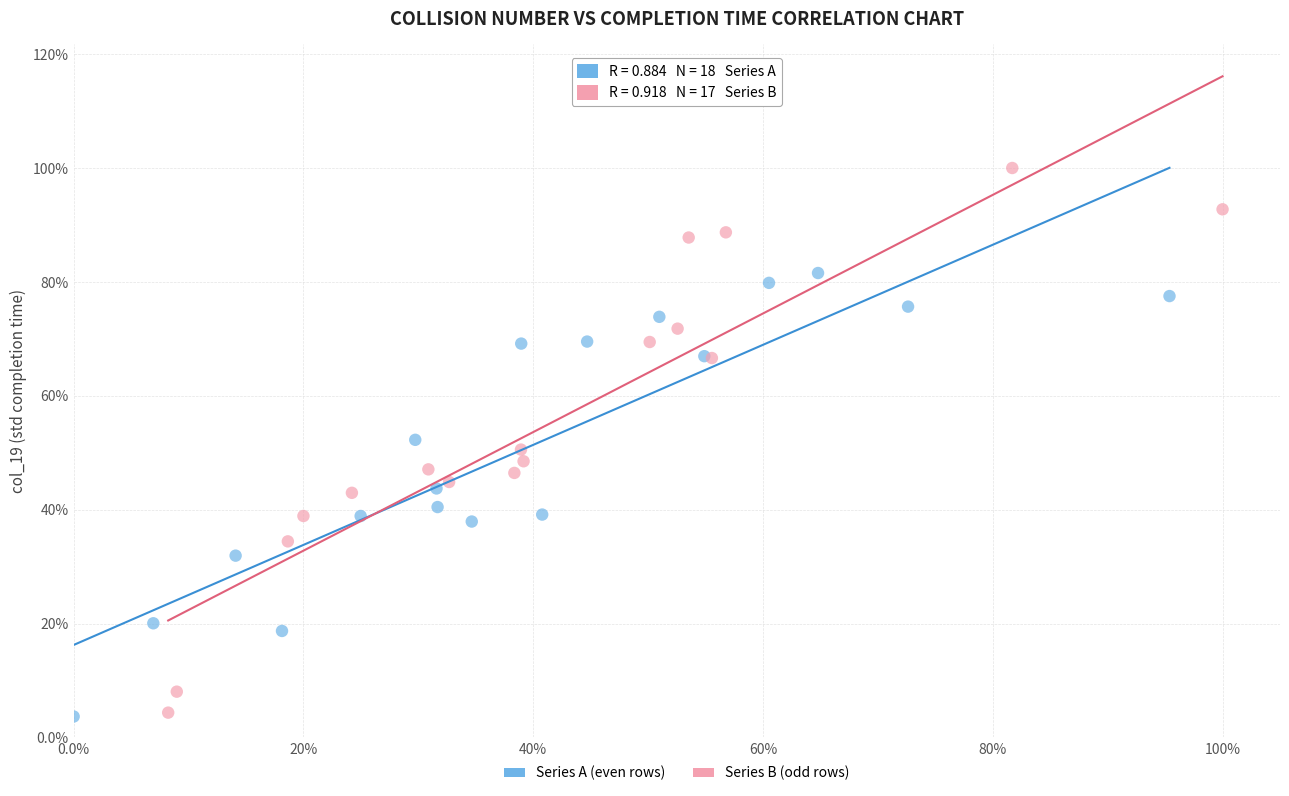

What are all the series names shown in the legend?

Series A (even rows), Series B (odd rows)